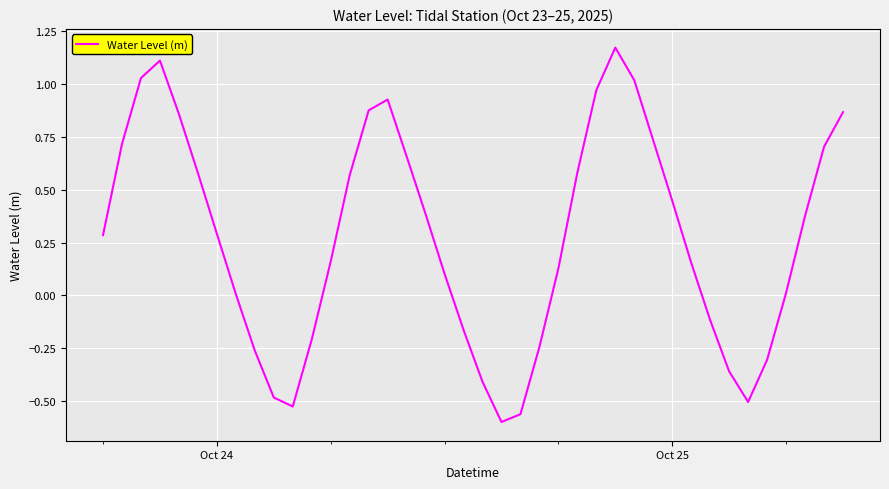

What is the difference between the maximum and minimum values?

1.8